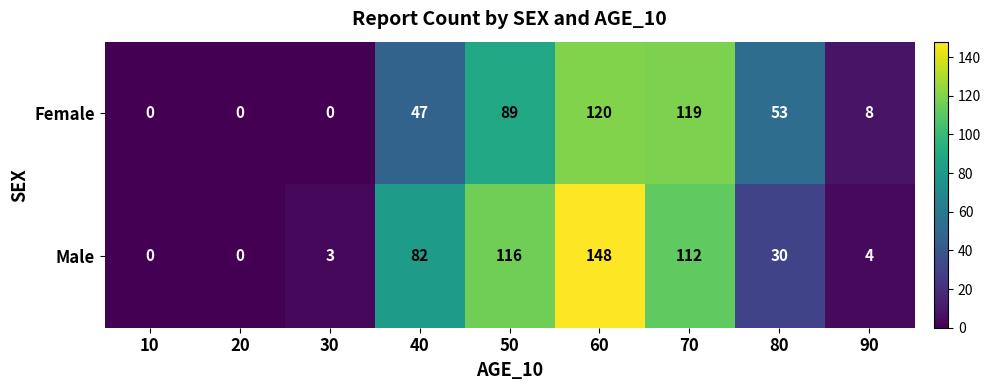

List the series in order of their peak value, lowest first.

Female, Male